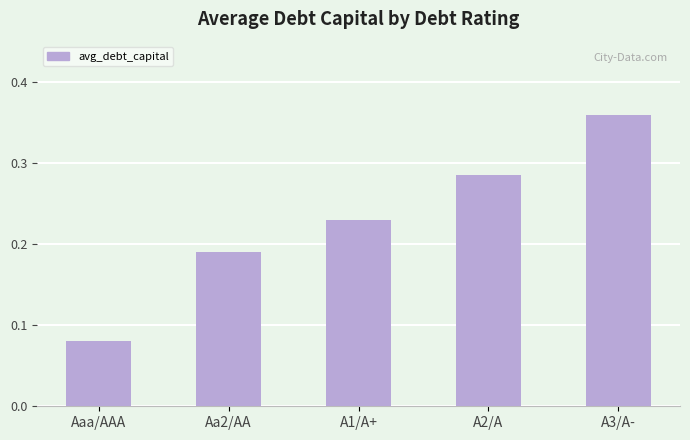

Rank the categories by value from highest to lowest.

A3/A-, A2/A, A1/A+, Aa2/AA, Aaa/AAA